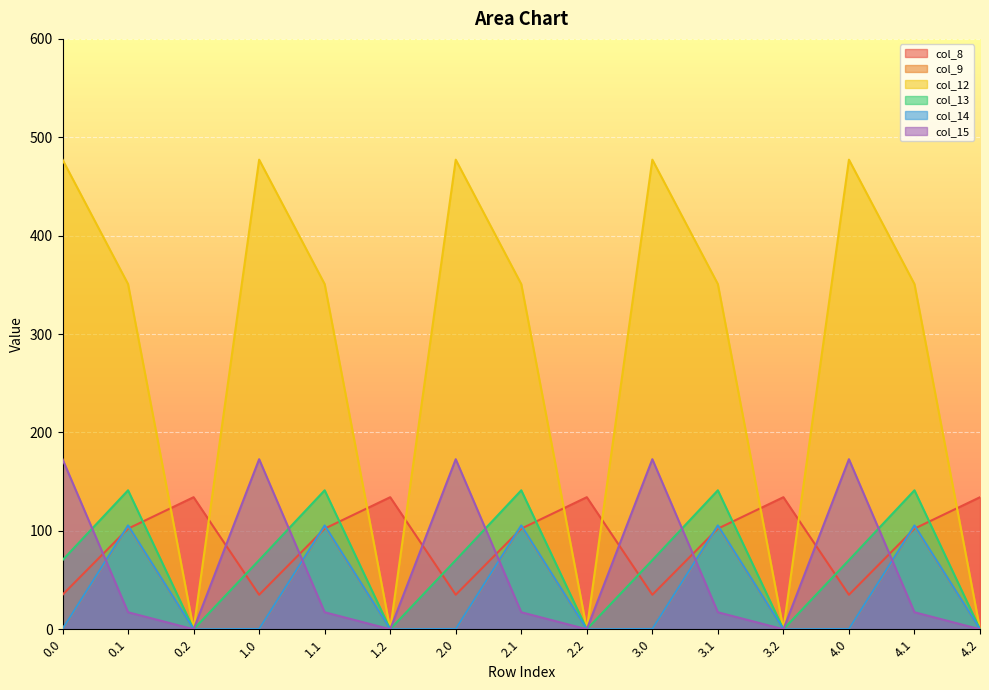

What is the average value of the col_13 series?

70.5